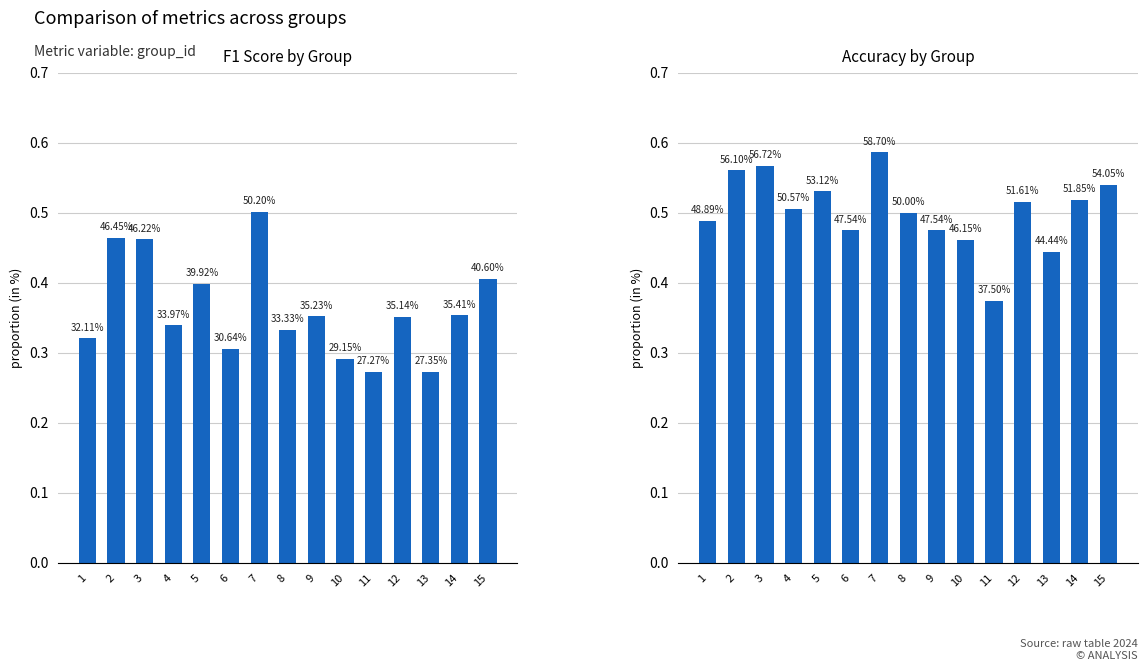

How many bars are there in total?

30